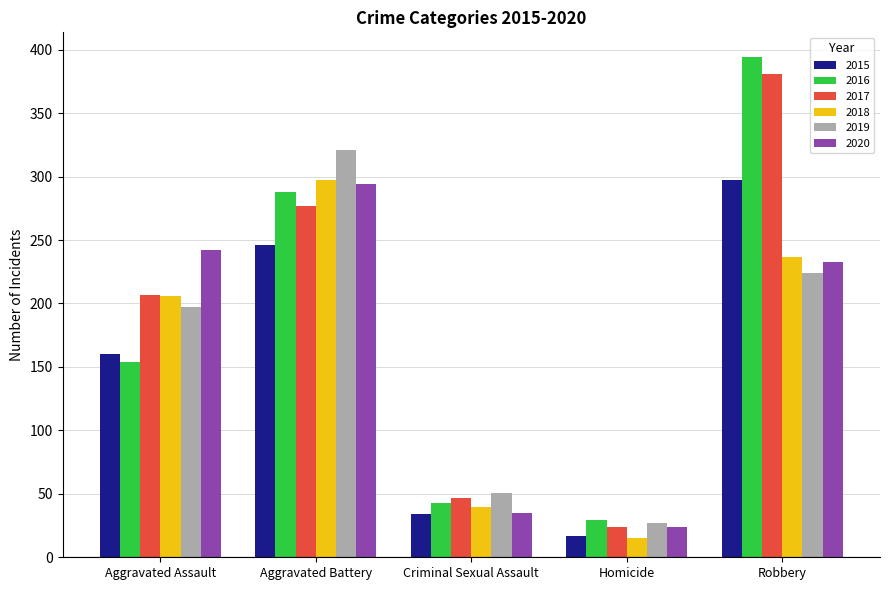

What value does the 2017 series have at Aggravated Battery, to the nearest 10?

280